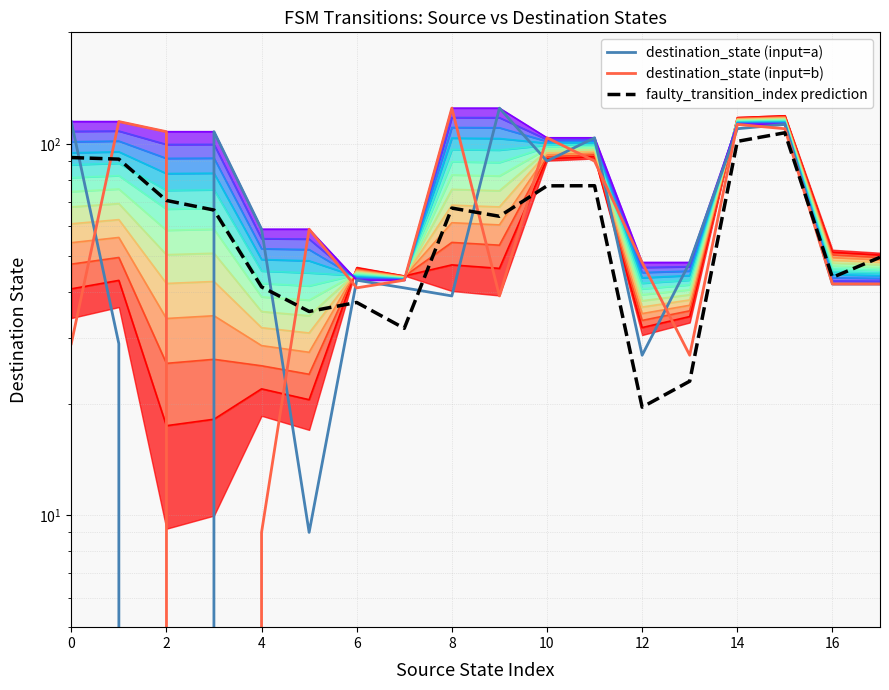

How many data points in faulty_transition_index prediction are less than 66?

9